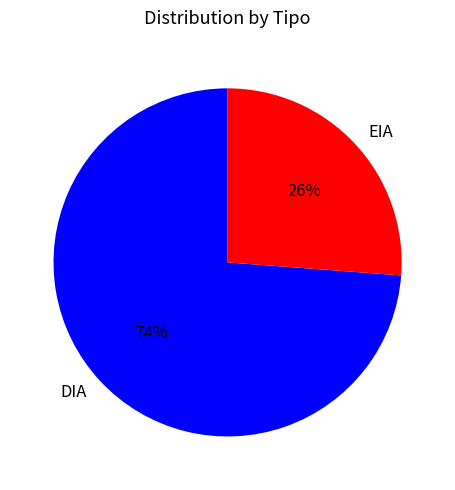

Is it true that DIA is 74% of the pie?

True